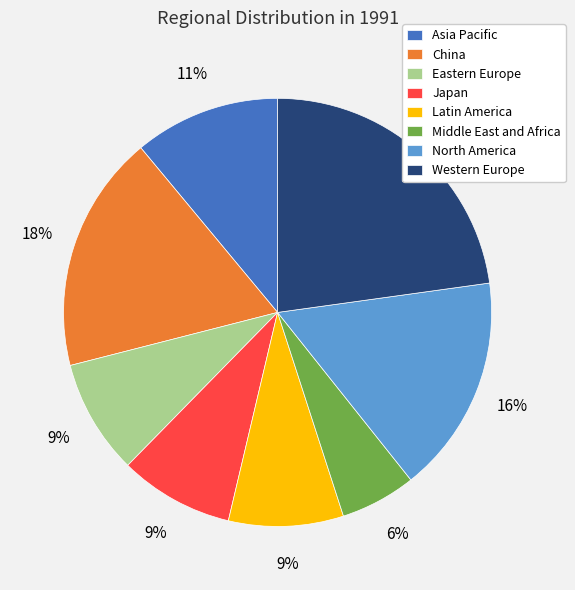

Count the number of slices in the pie.

8